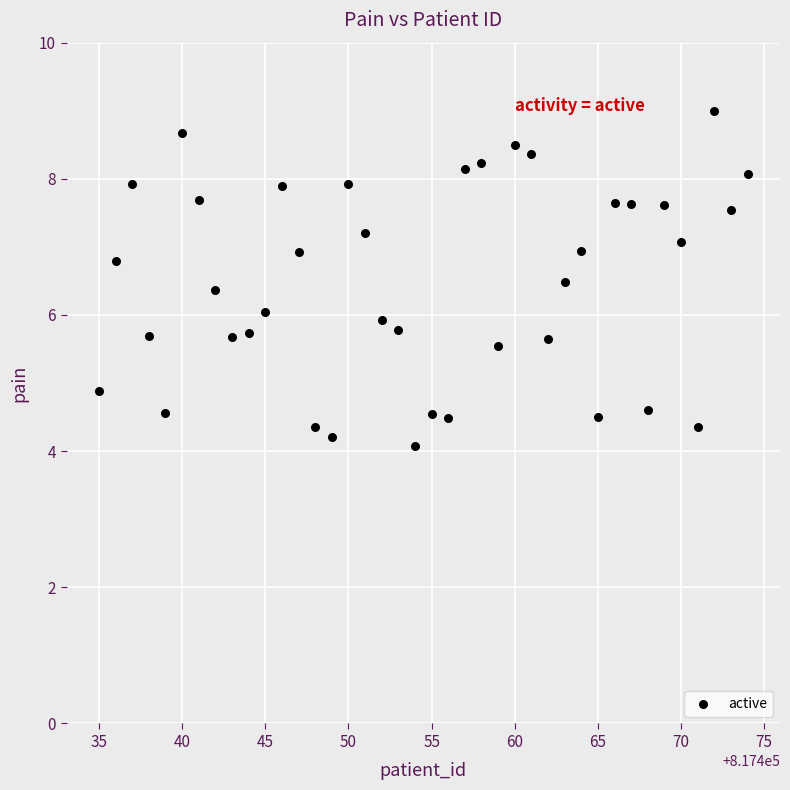

What is the range of X values (max minus min)?

39.0